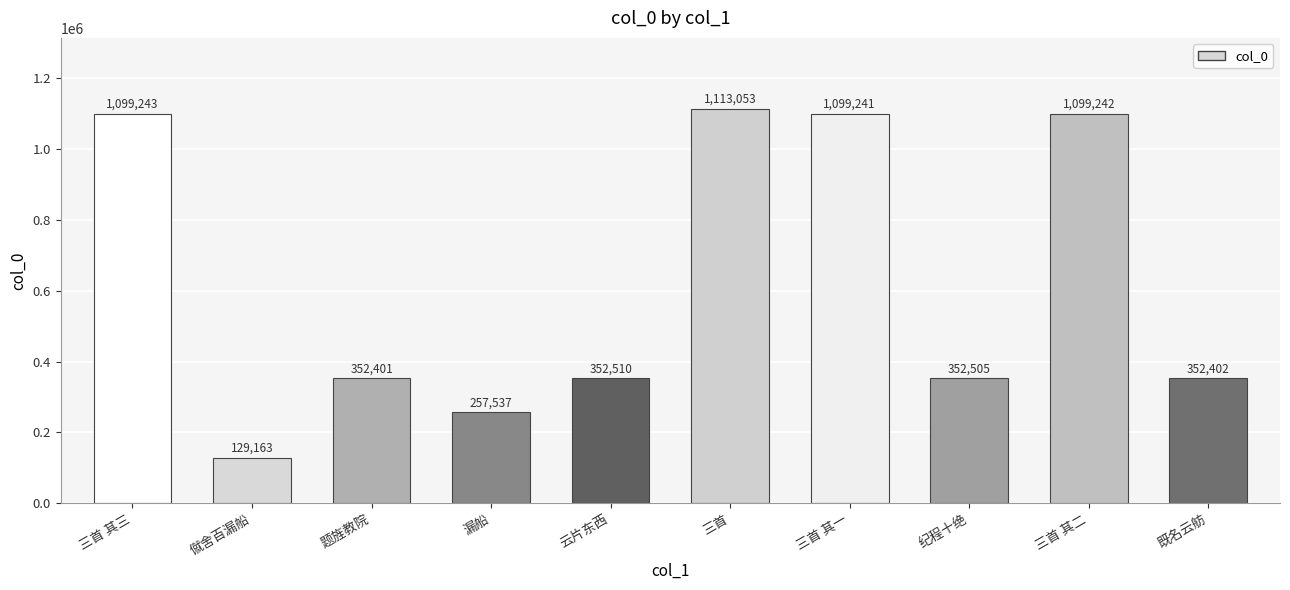

What is the value of the 10th bar from the left?

352402